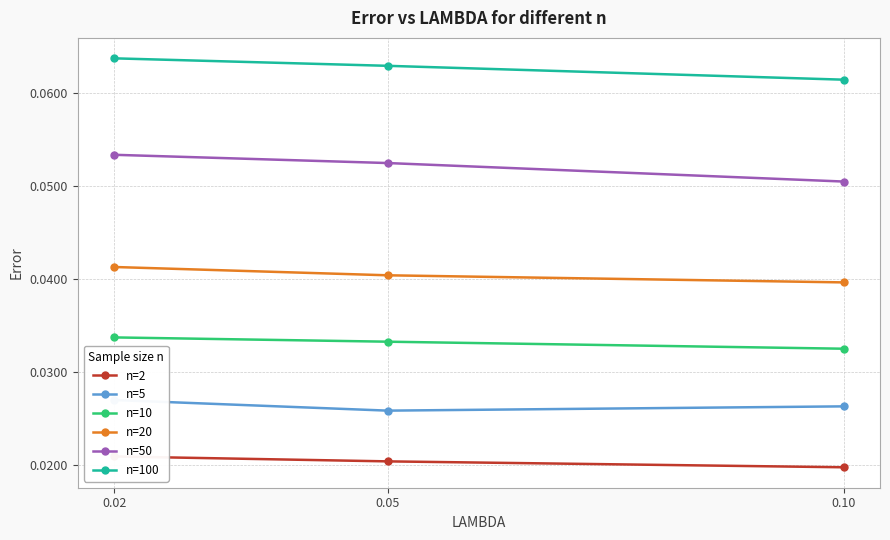

Is it true that n=20 equals 0.1 at 0.10?

False